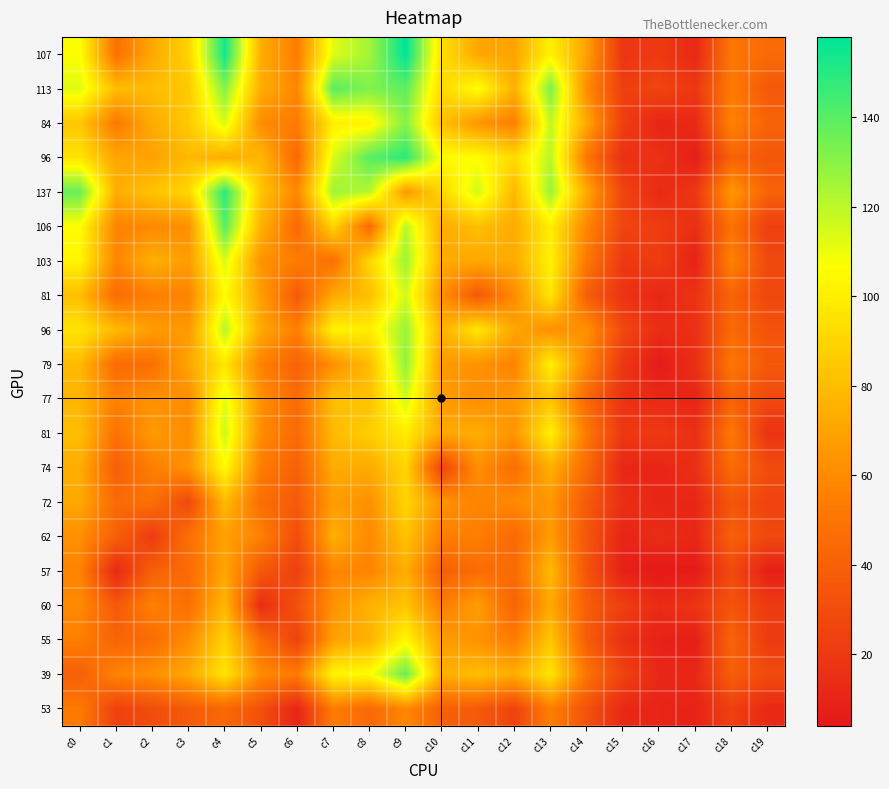

What is the spread (max minus min) of values at c4?

110